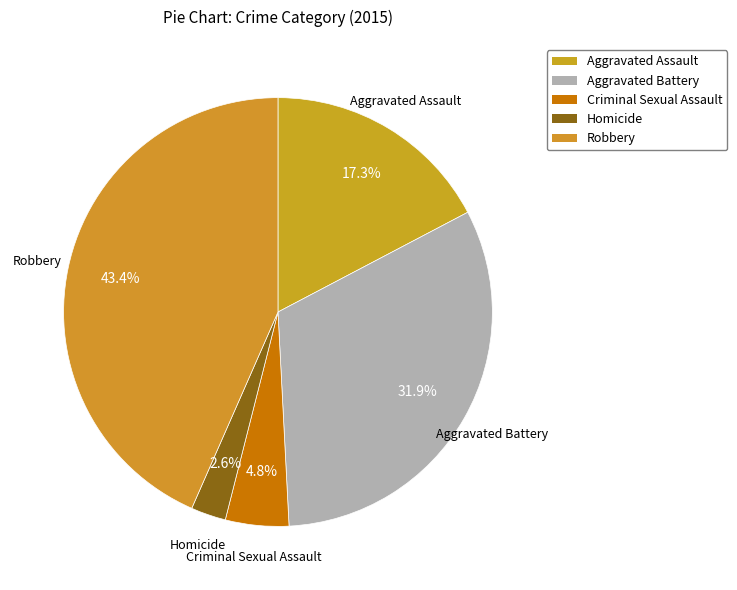

Combined, what portion of the pie is Homicide and Criminal Sexual Assault?

7.4%